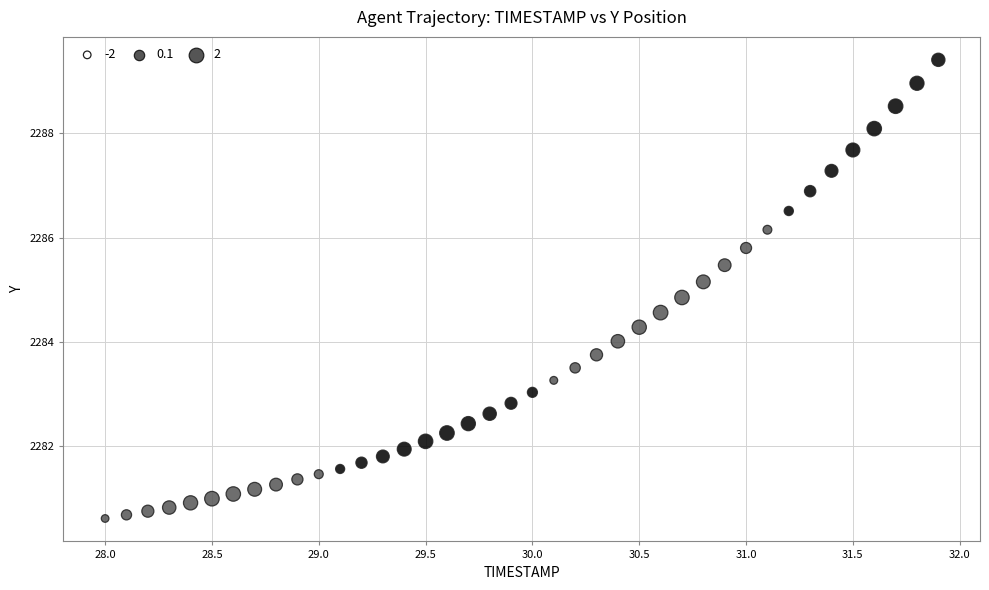

What is the range of X values (max minus min)?

3.9